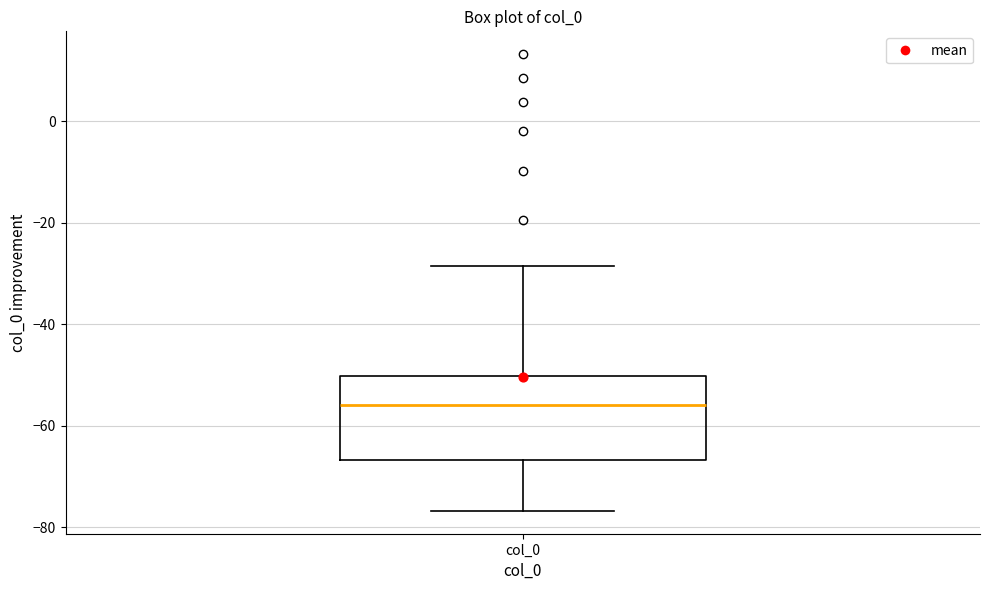

Transcribe this box plot: give where the median line is, the range the box spans, and where the two whiskers end, as read against the y-axis. The values are not printed on the chart, so give them approximately, as read against the axis.

median -56, box -66 to -50, whiskers -76 to -28